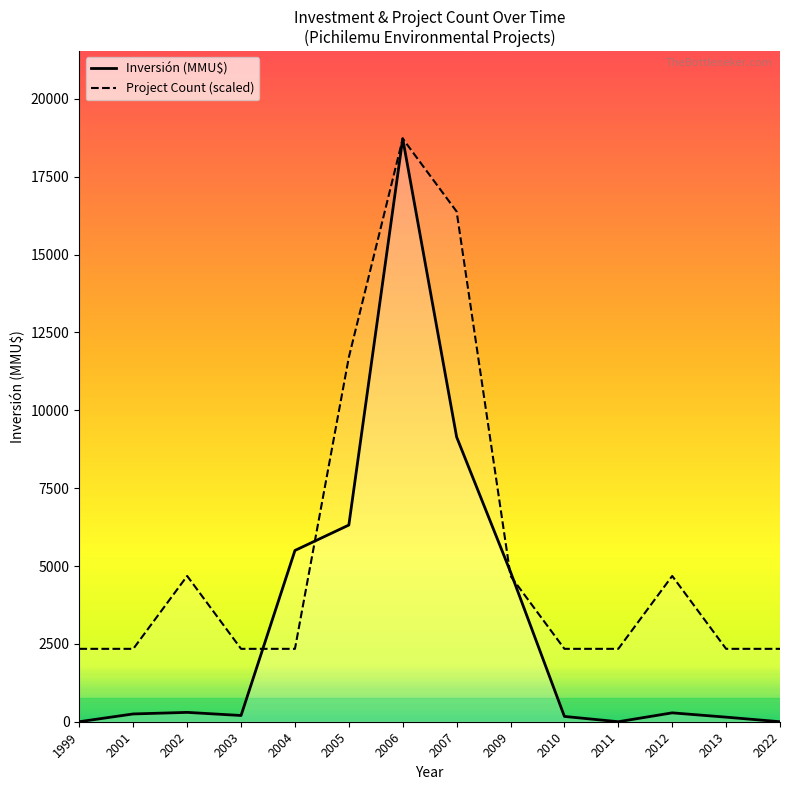

Is this an area chart (filled region under the line)?

No